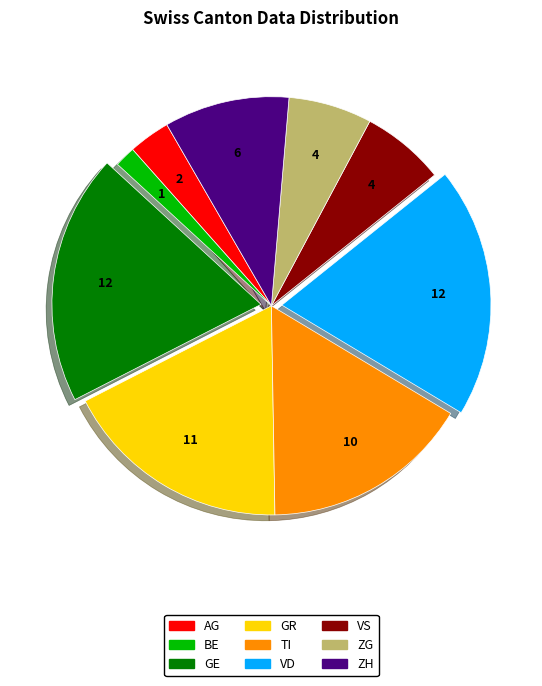

Does any single category account for the majority?

No